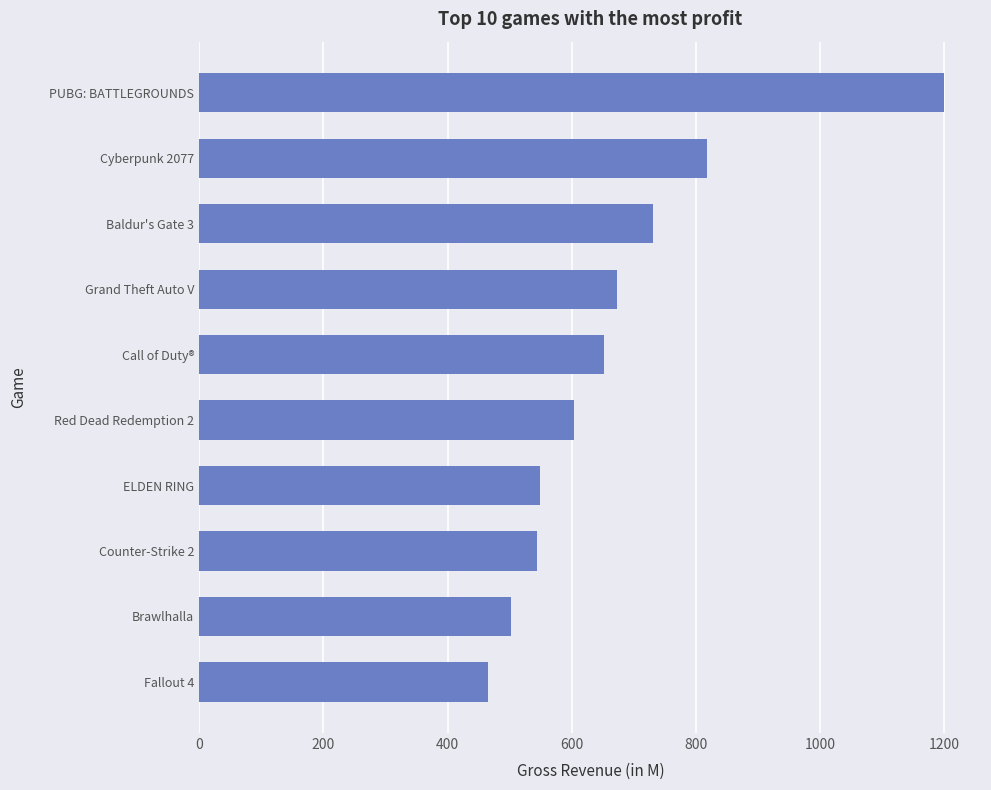

The chart shows a value of 673.6 at Grand Theft Auto V. True or false?

True